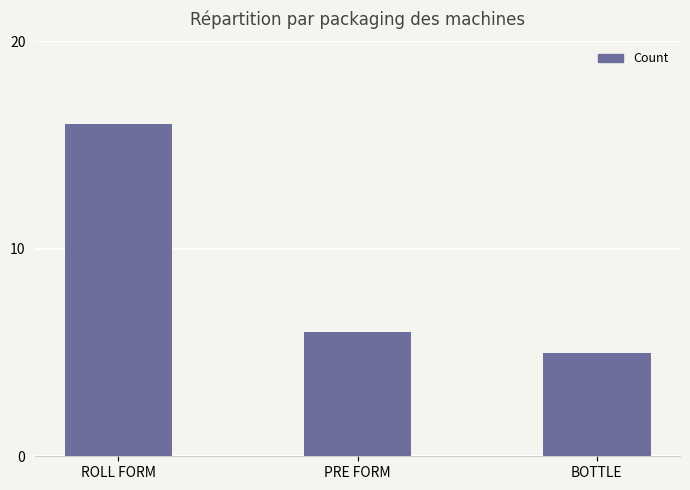

Which category has the lowest value across all series?

BOTTLE